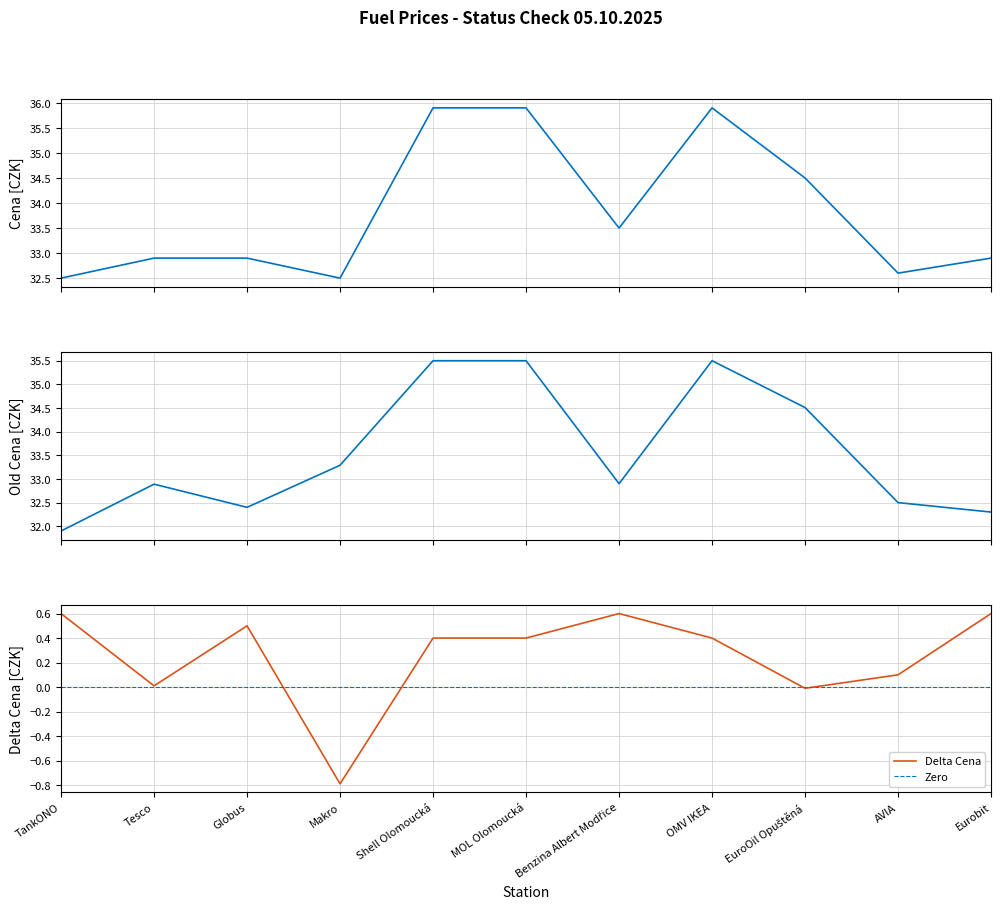

How many series are shown in this chart?

3